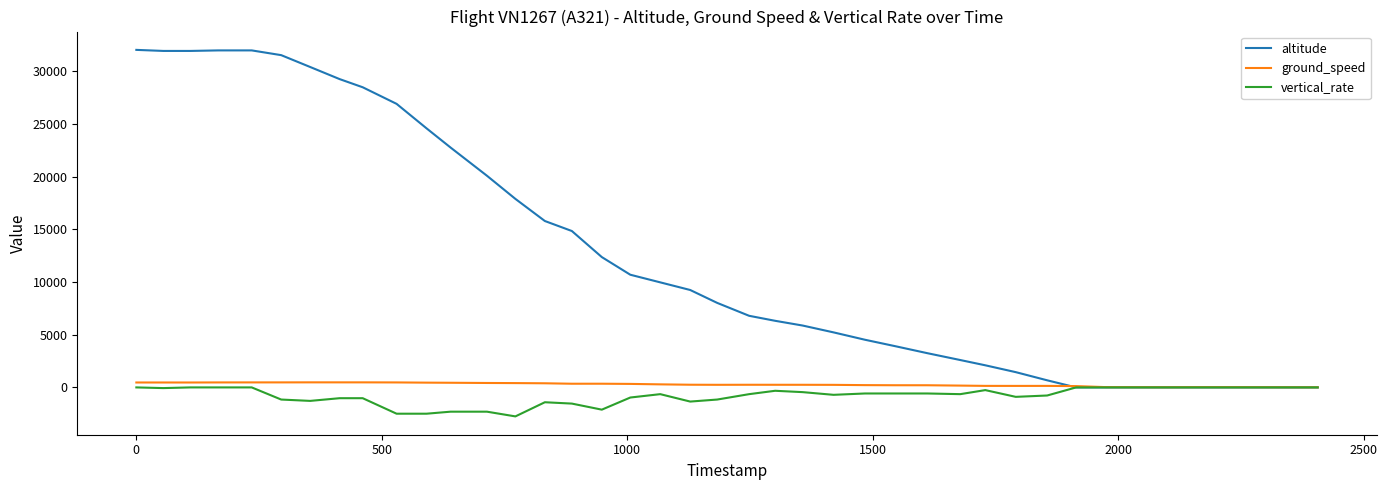

What is the maximum value shown in the chart?

32050